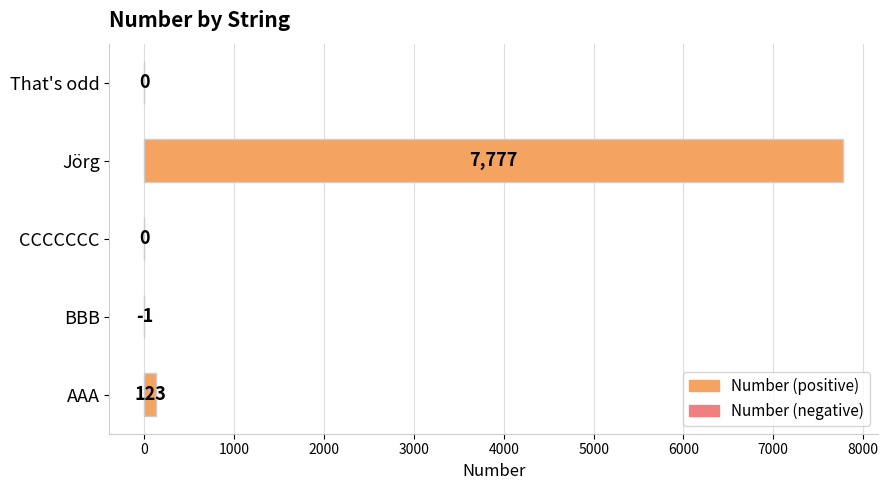

The chart shows a value of -1 at BBB. True or false?

True